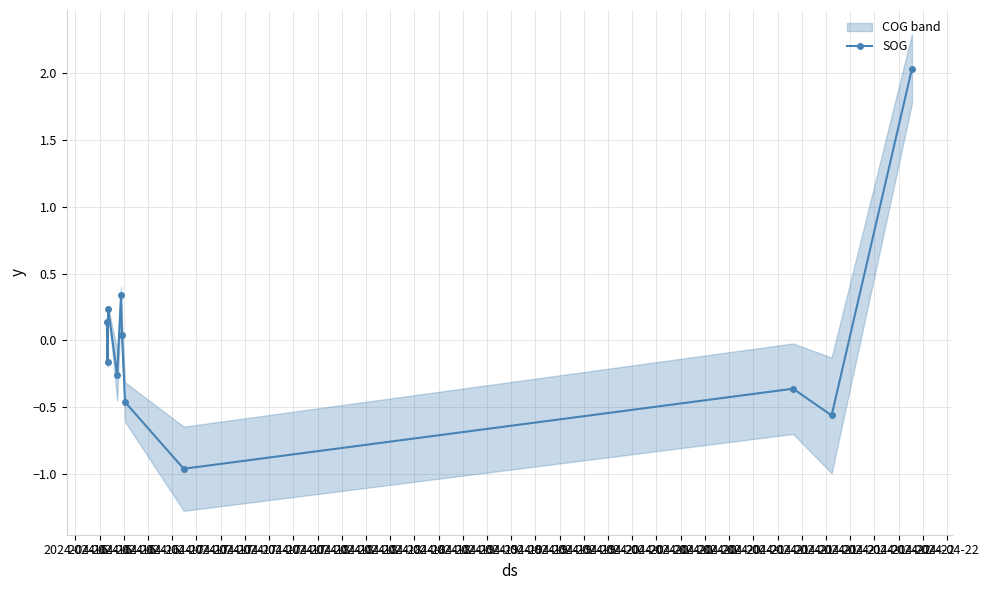

What is the minimum value for SOG?

-1.0